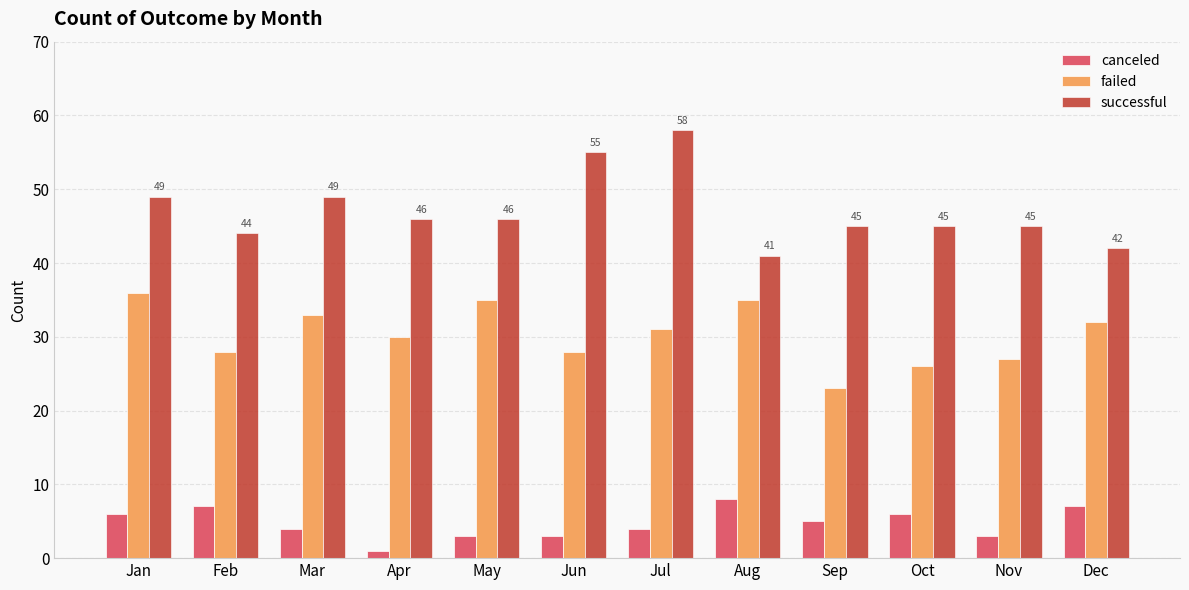

Rank the series at Oct from highest to lowest value.

successful, failed, canceled